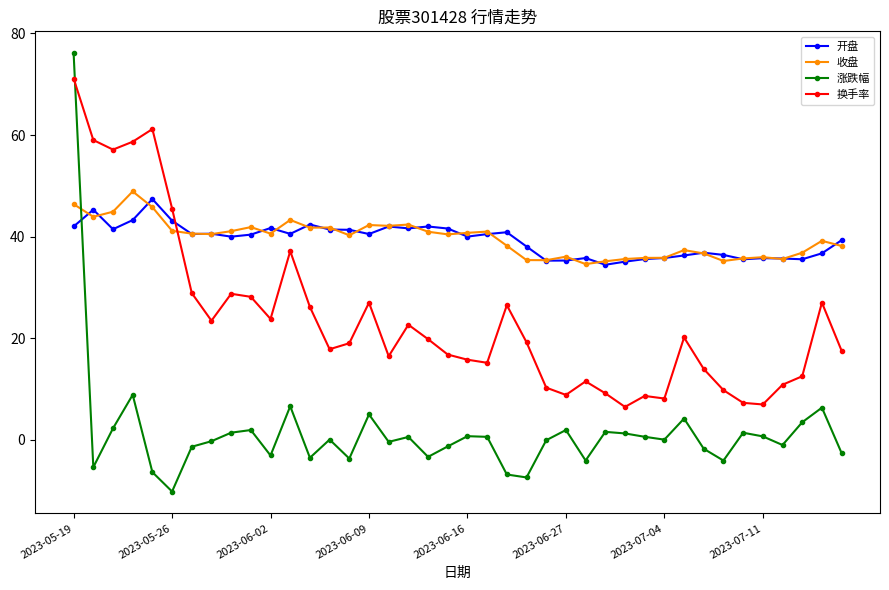

True or false: 开盘 and 涨跌幅 cross at least once.

True